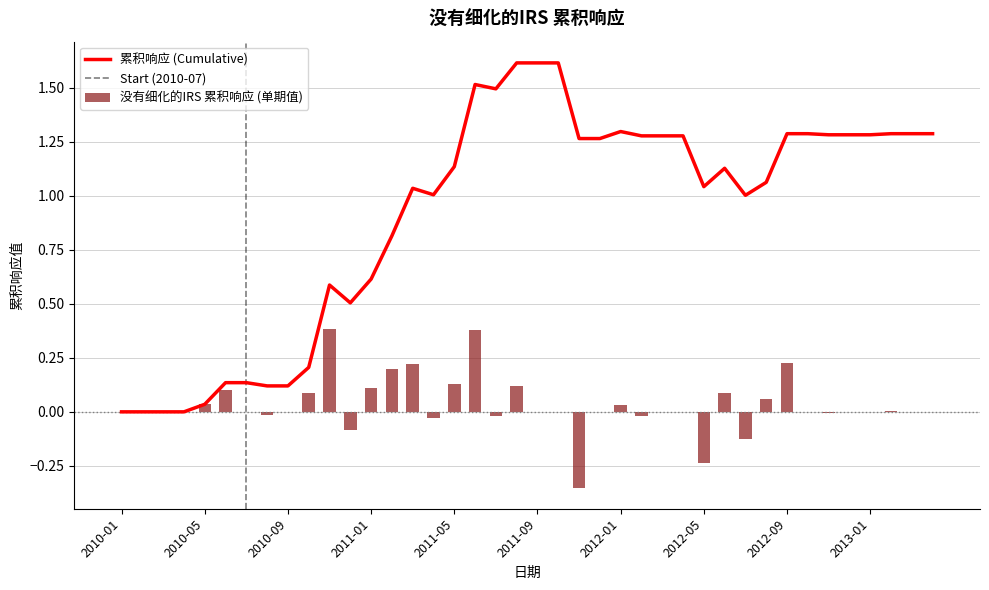

Reading left to right, list all the values displayed in this chart.

0.0	0.0	0.0	0.0	0.0	0.1	0.0	-0.0	0.0	0.1	0.4	-0.1	0.1	0.2	0.2	-0.0	0.1	0.4	-0.0	0.1	0.0	0.0	-0.3	0.0	0.0	-0.0	0.0	0.0	-0.2	0.1	-0.1	0.1	0.2	0.0	-0.0	0.0	0.0	0.0	0.0	0.0